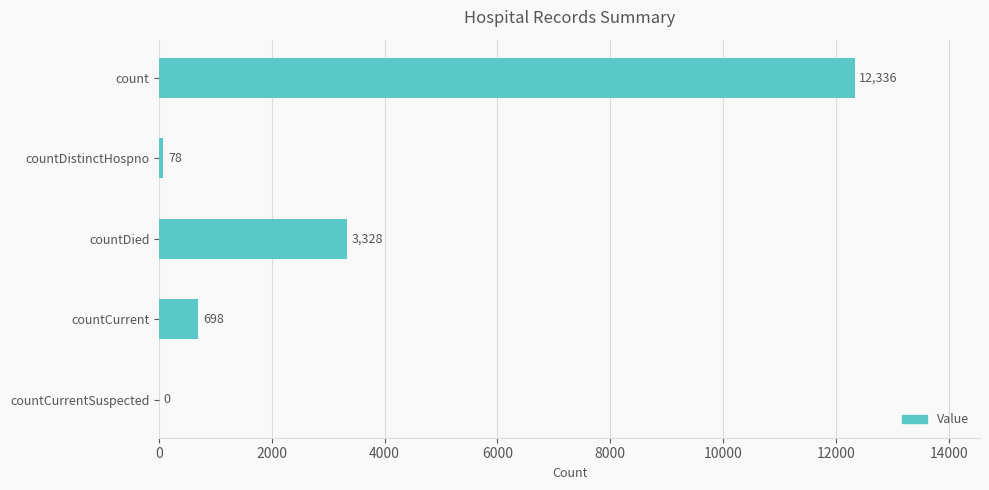

Are the bars horizontal?

Yes